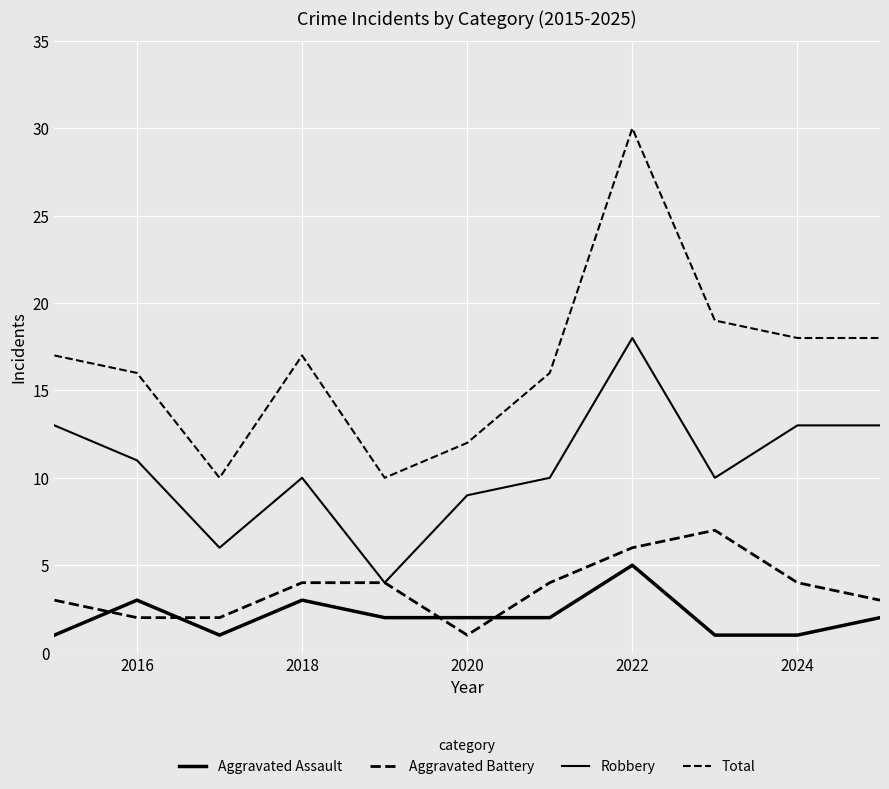

What is the lowest value of the Total series?

10